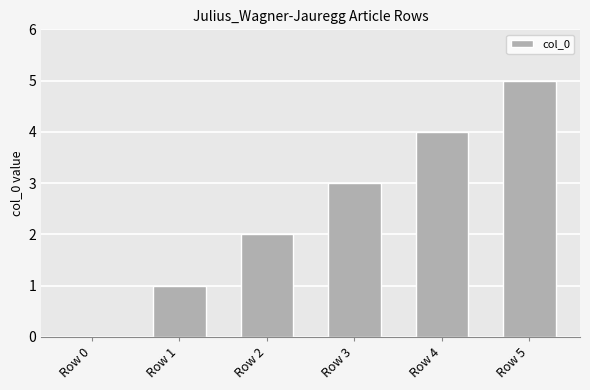

The value at Row 3 is 3. True or false?

True